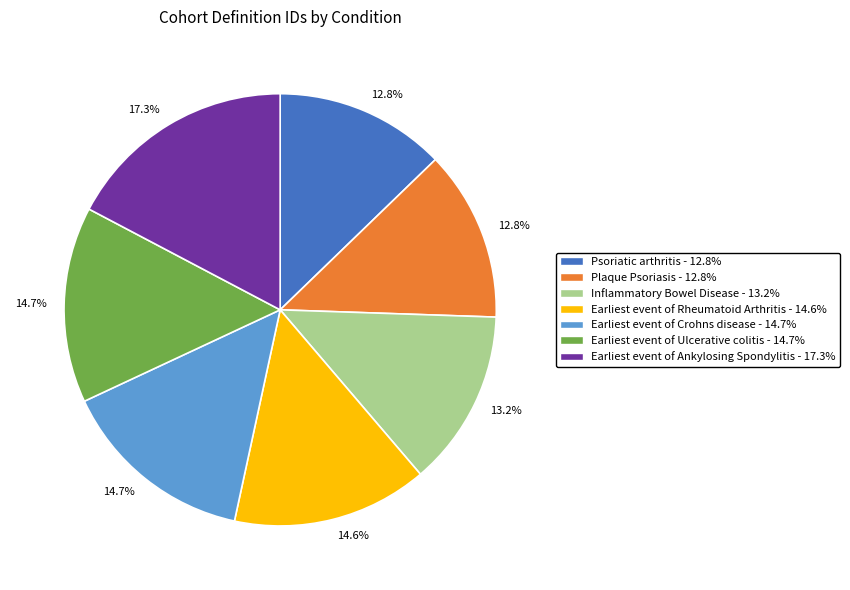

Is there any slice that represents more than half of the pie?

No